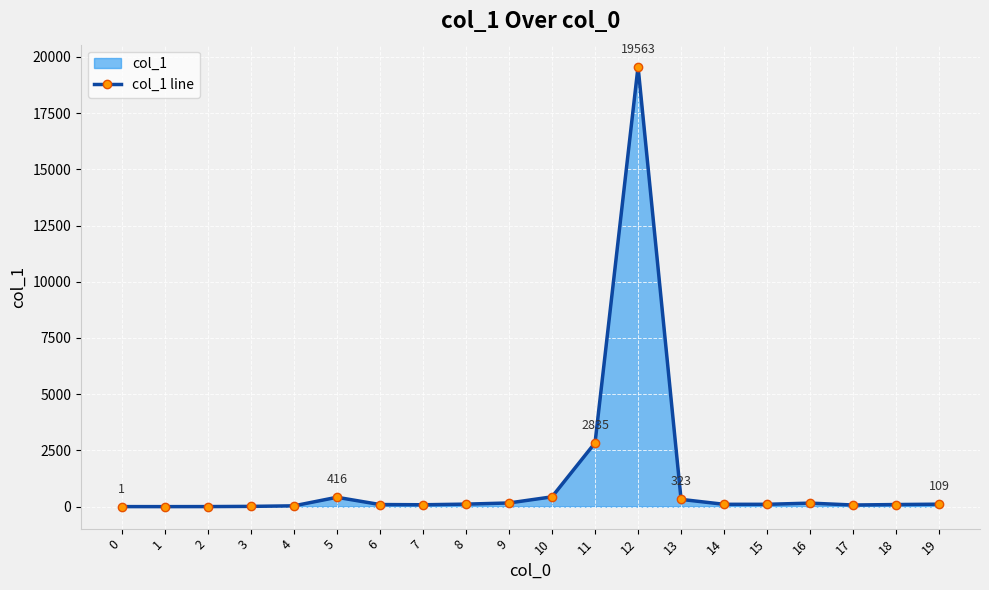

Rank the categories by value from lowest to highest.

1, 0, 2, 3, 4, 17, 7, 6, 18, 14, 15, 19, 8, 16, 9, 13, 5, 10, 11, 12